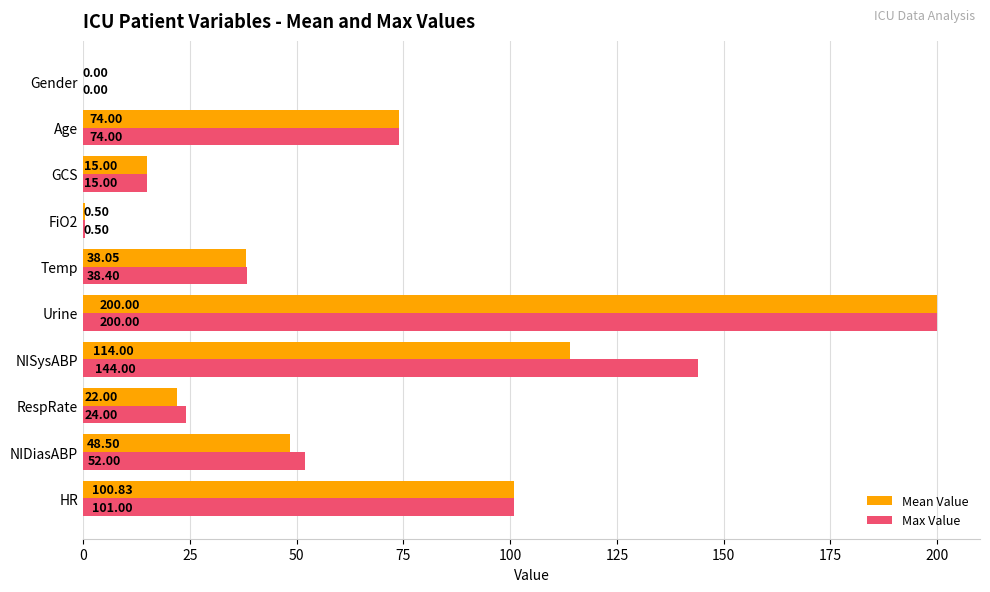

Which series changed the most between NISysABP and Gender?

Max Value